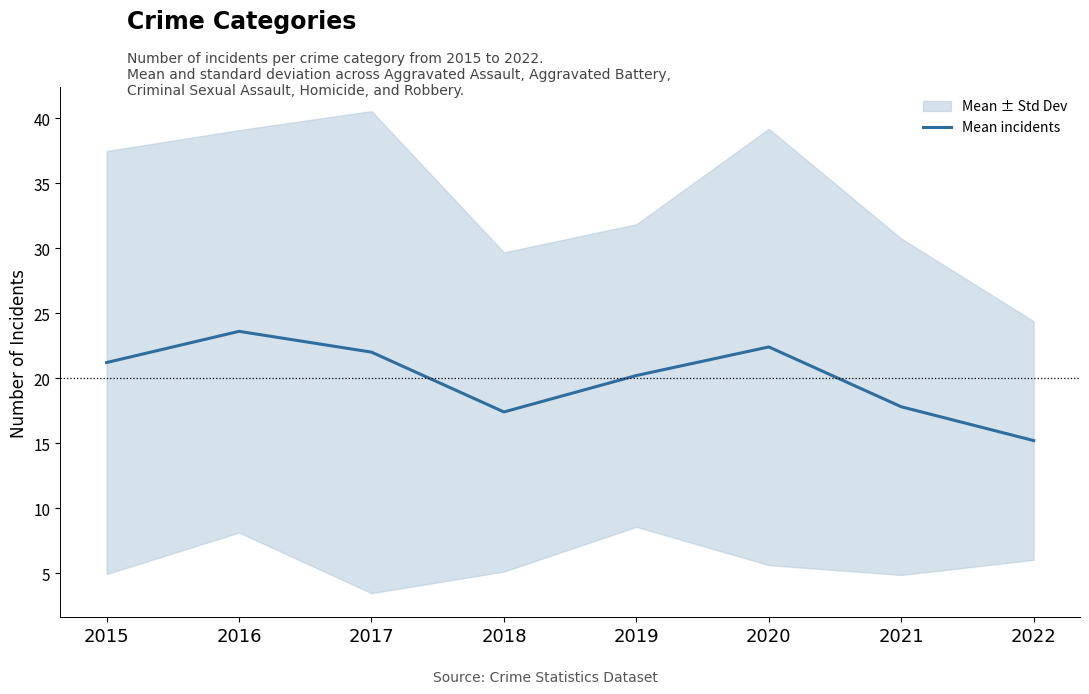

Reading left to right, extract all data points from this chart.

21.2	23.6	22.0	17.4	20.2	22.4	17.8	15.2